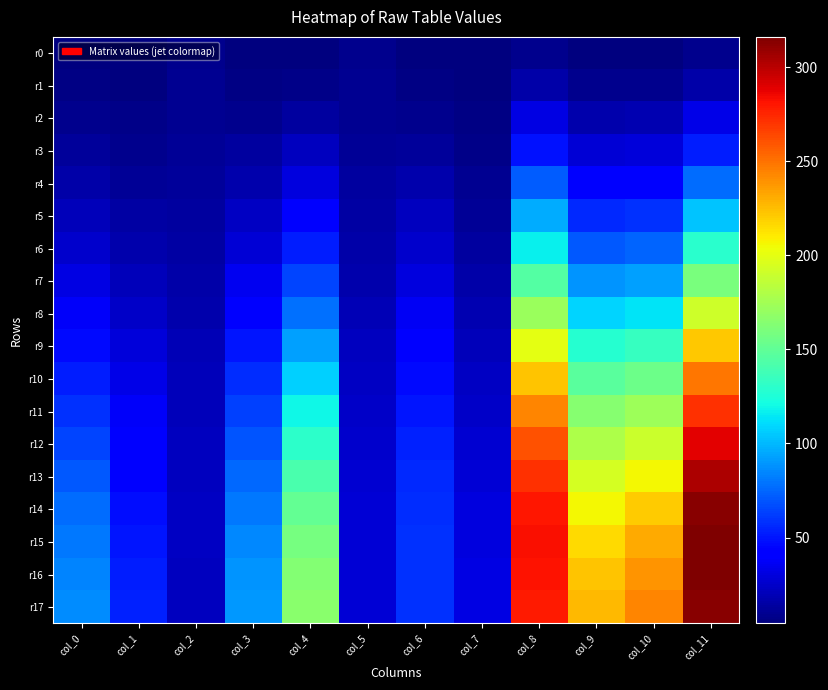

At how many categories does at least one series exceed 176?

4